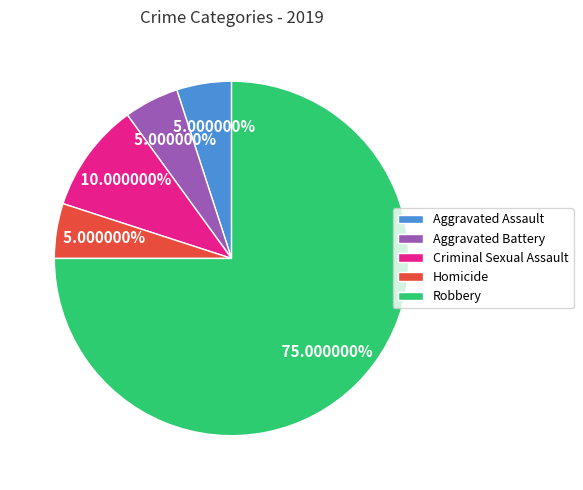

Which category accounts for the majority?

Robbery